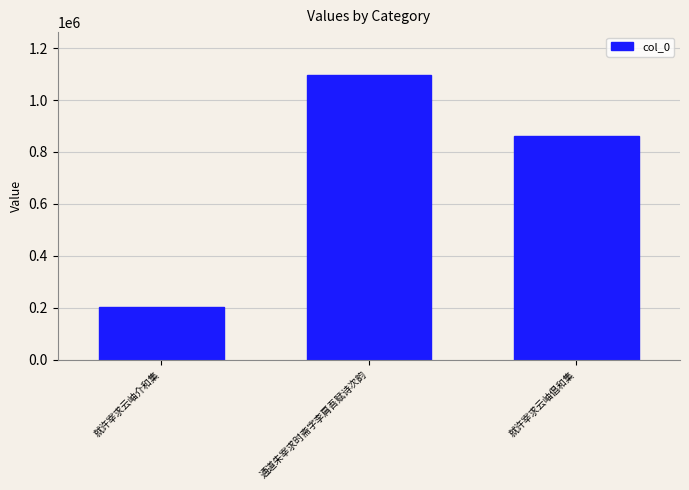

Where does the data first go above 860211?

通道朱宰求时斋字李肩吾赋诗次韵